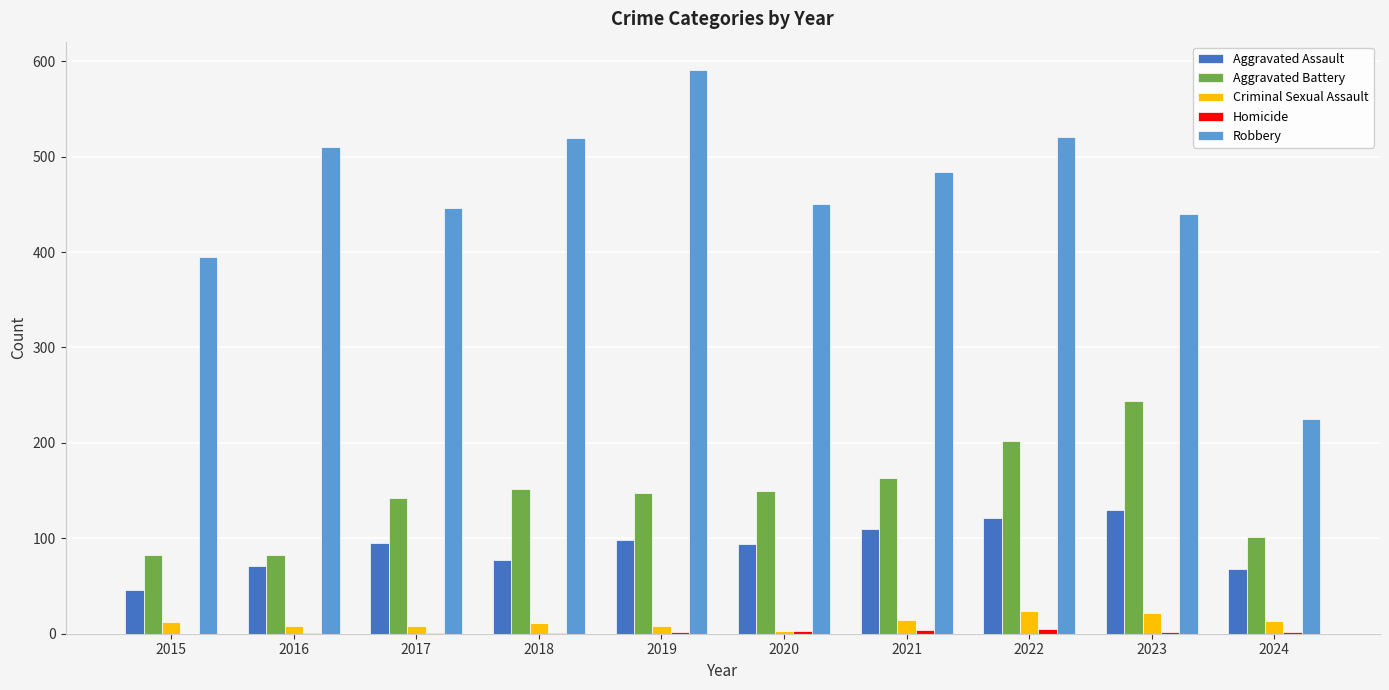

Between 2020 and 2023, which series saw the biggest shift?

Aggravated Battery